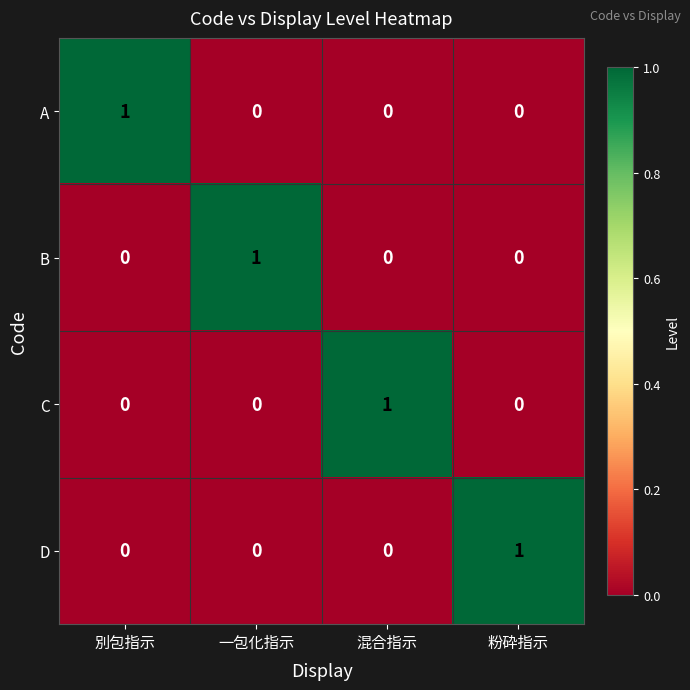

At how many categories does at least one series exceed 0?

4